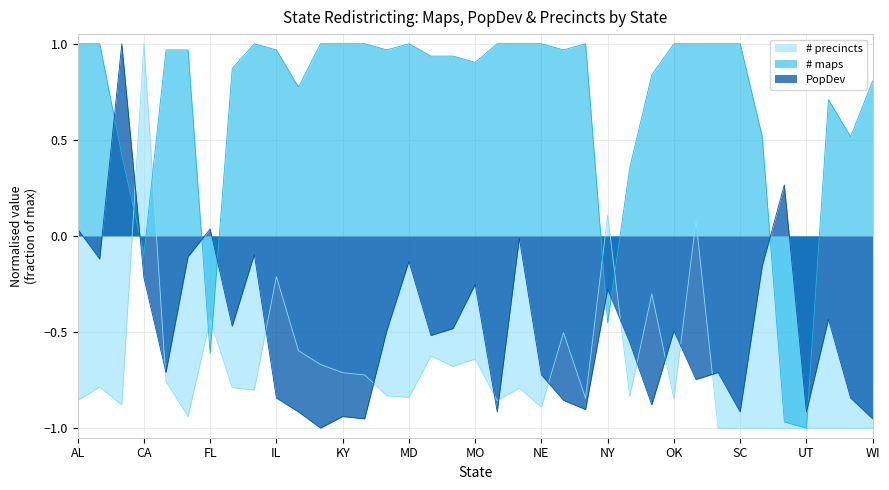

What is the difference between the # maps values at FL and VA?

1.3